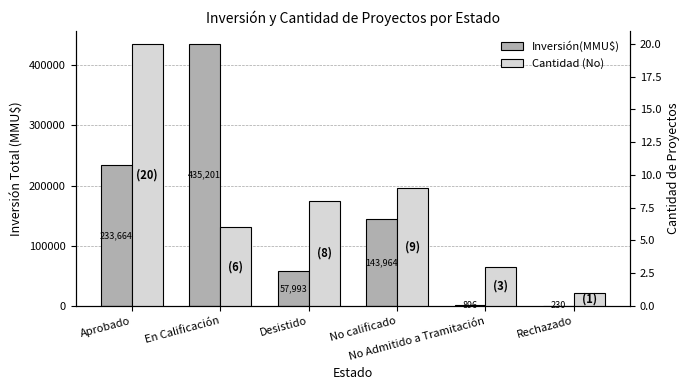

What are all the series names shown in the legend?

Inversión(MMU$), Cantidad (No)